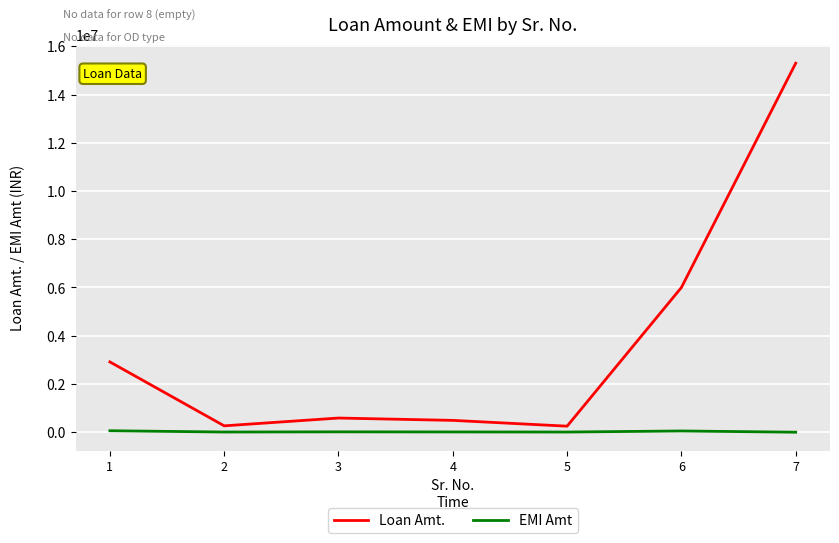

At which label does EMI Amt first exceed 10559?

1